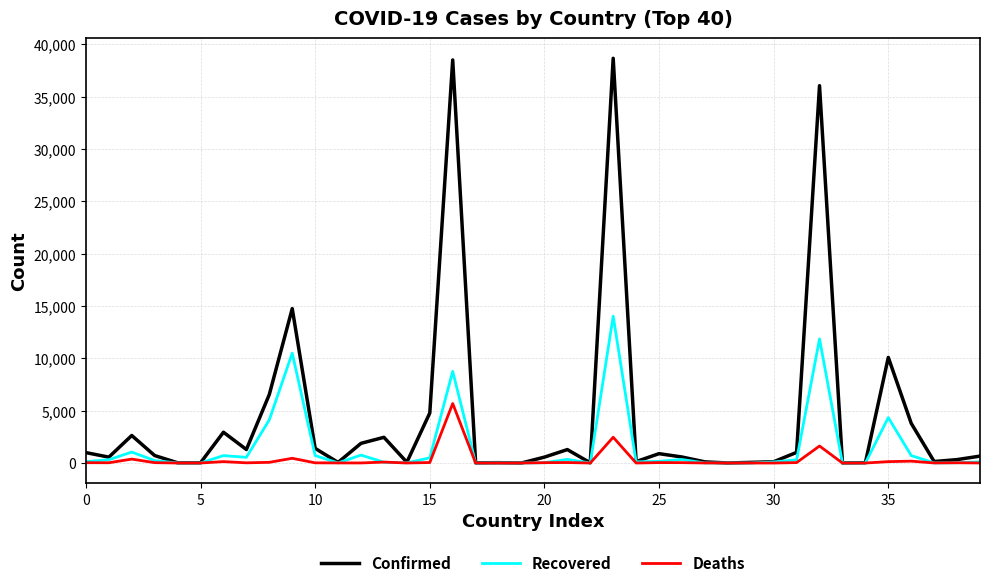

Which series has the largest total across all categories?

Confirmed